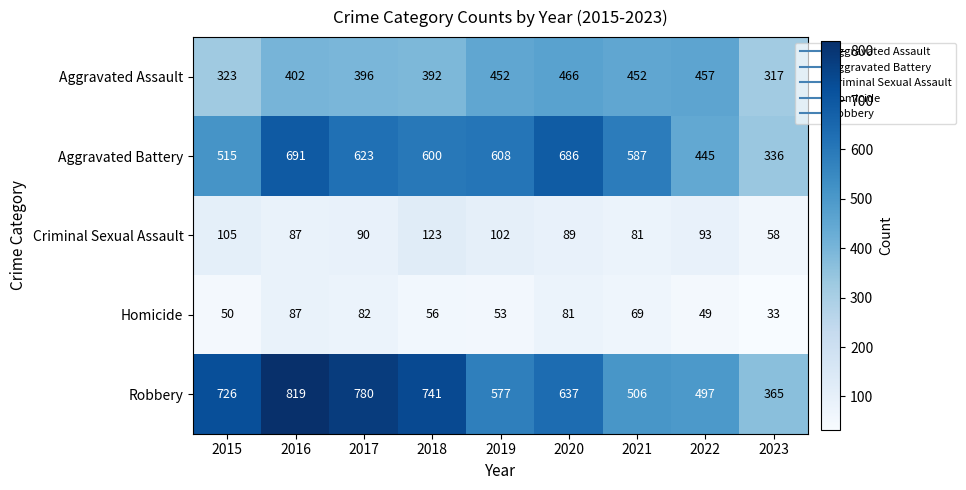

At which category is the sum across all series the highest?

2016